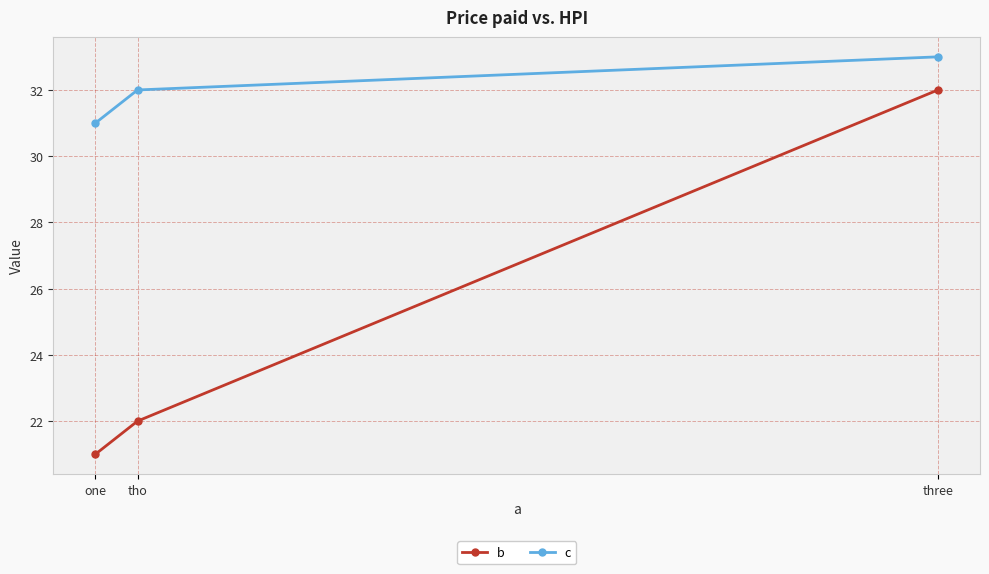

What is the spread (max minus min) of values at one?

10